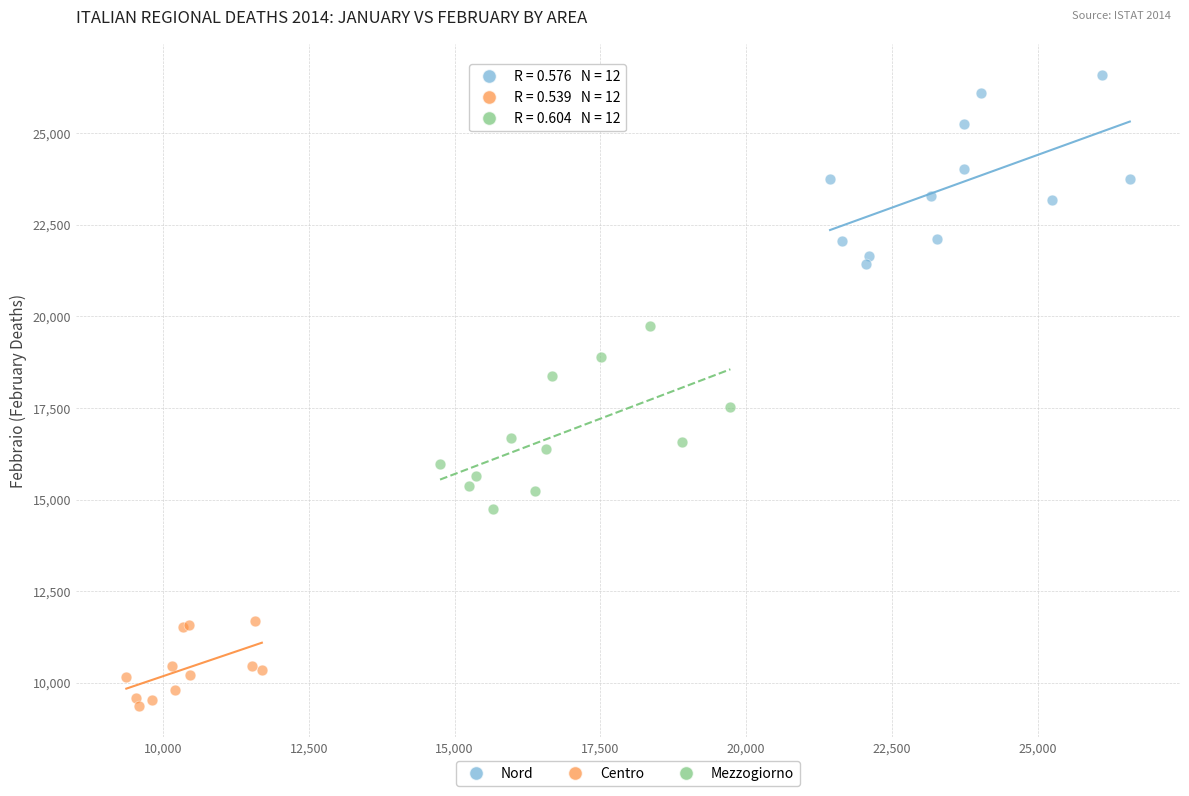

Which series reaches the minimum Y coordinate?

Centro